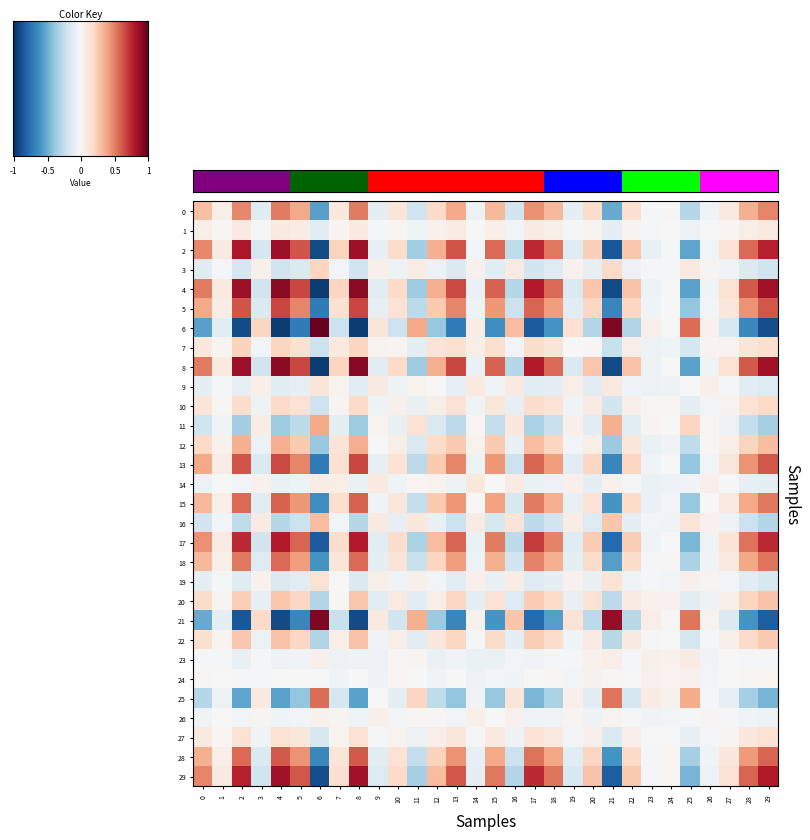

At which category is the sum across all series the highest?

29